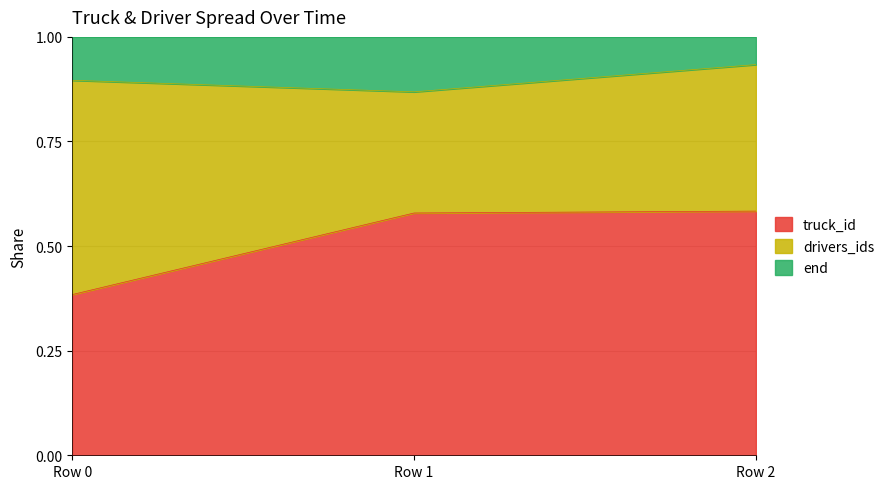

At which label does truck_id reach its minimum?

Row 0